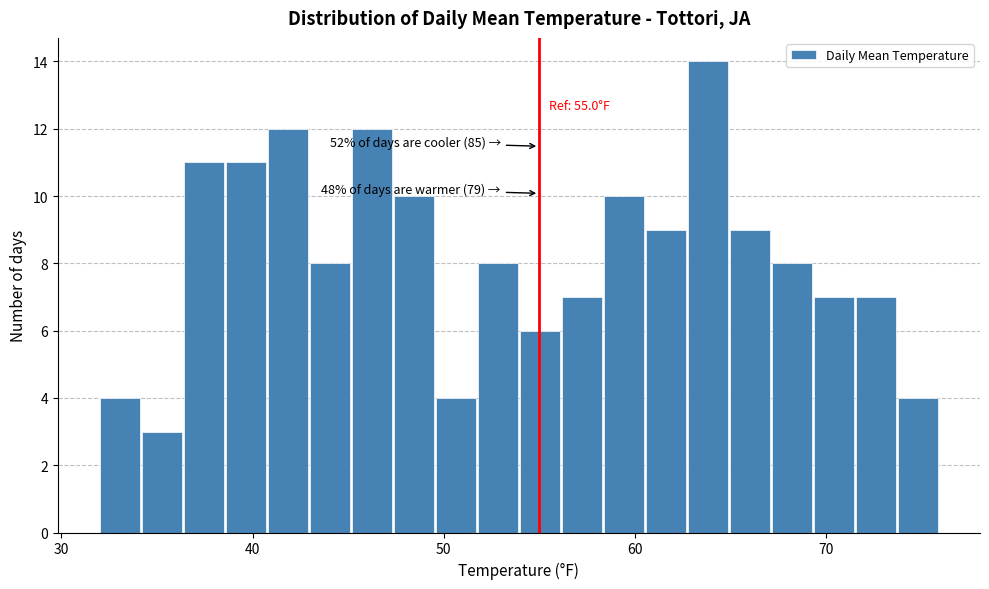

Read against the x-axis, roughly where is the centre of the tallest bar?

64